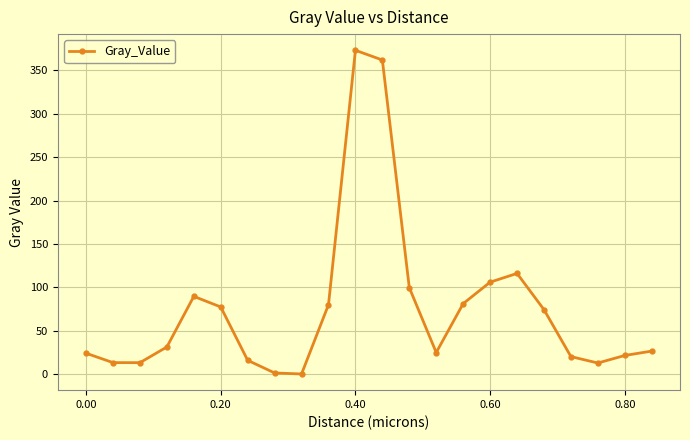

What is the difference between the second highest and minimum values?

362.0